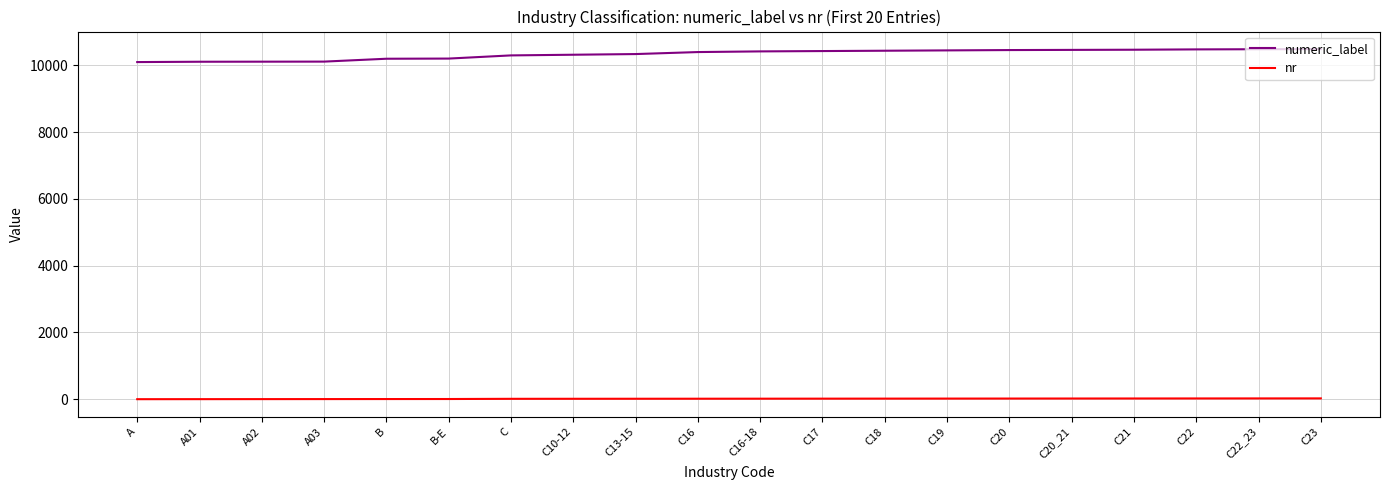

What is the maximum value shown in the chart?

10490